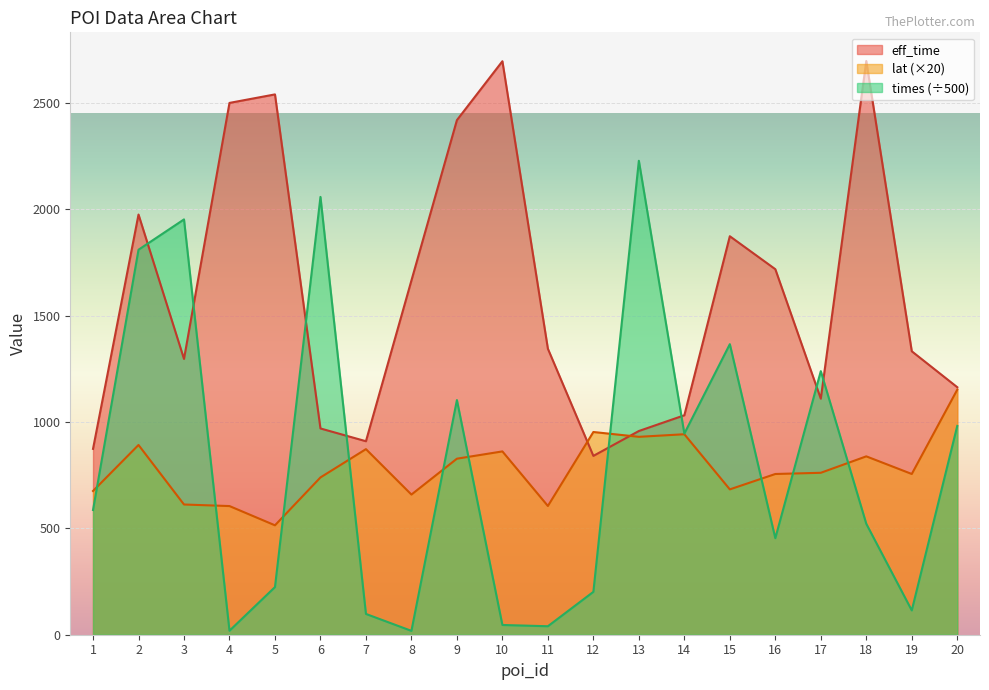

What is the sum of the eff_time values at 4 and 16?

4220.0